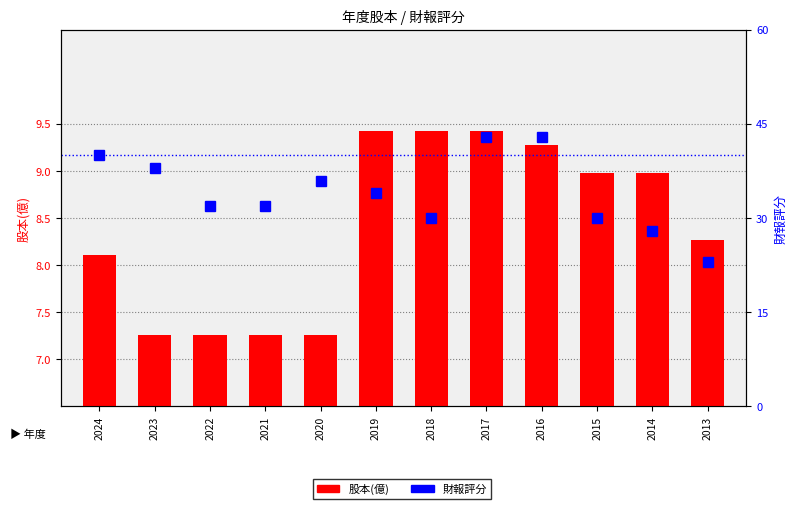

What is the value of the 財報評分 bar at the 4th from the left?

32.0